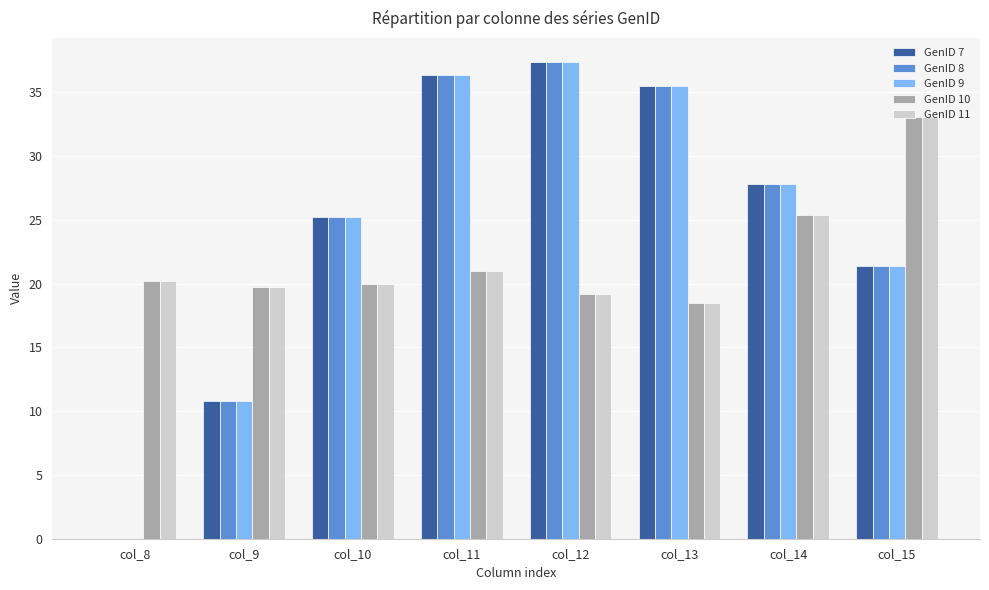

What are all the series names shown in the legend?

GenID 7, GenID 8, GenID 9, GenID 10, GenID 11